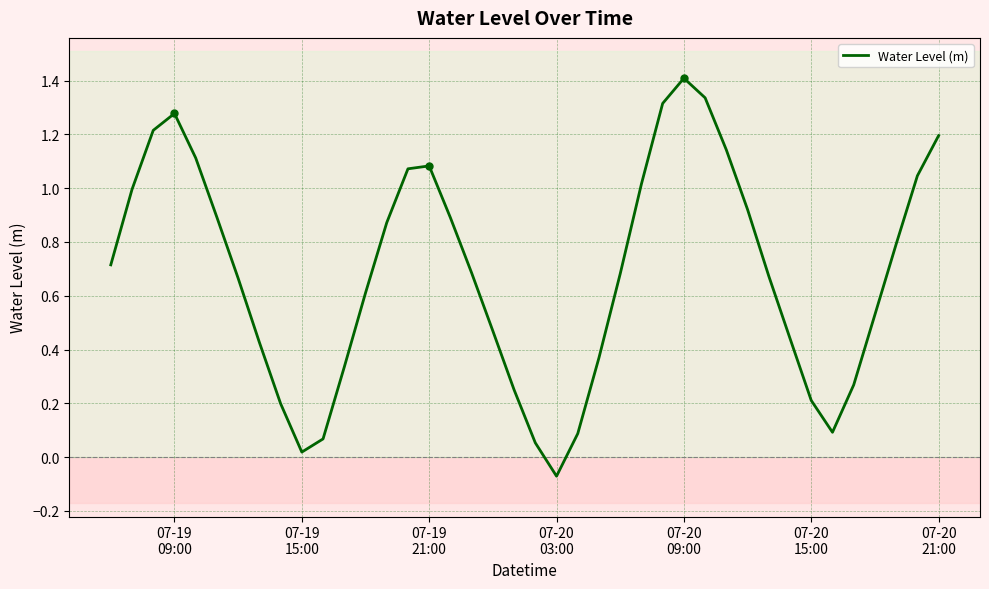

What is the maximum value shown in the chart?

1.4